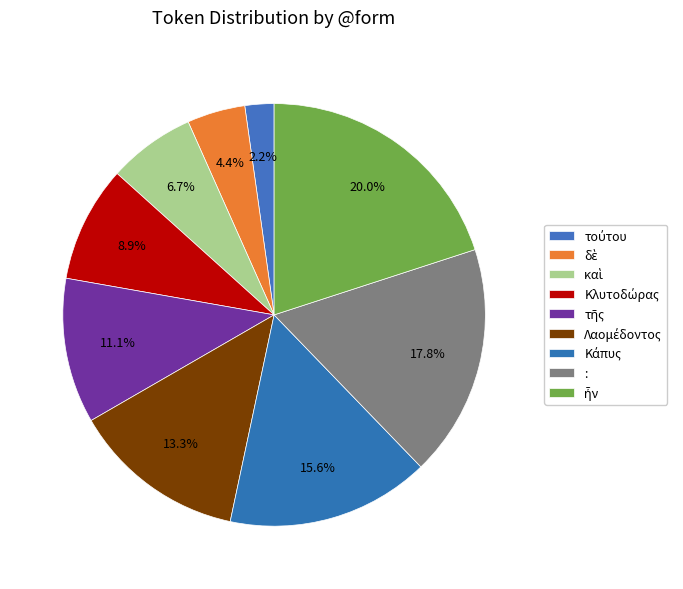

How many slices are in this pie chart?

9